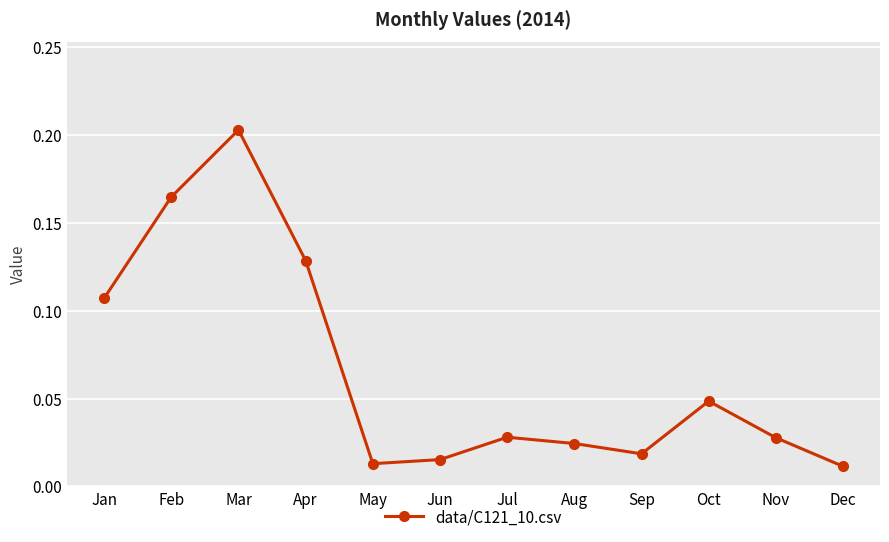

True or false: the data has more than 0 interior local peaks.

True